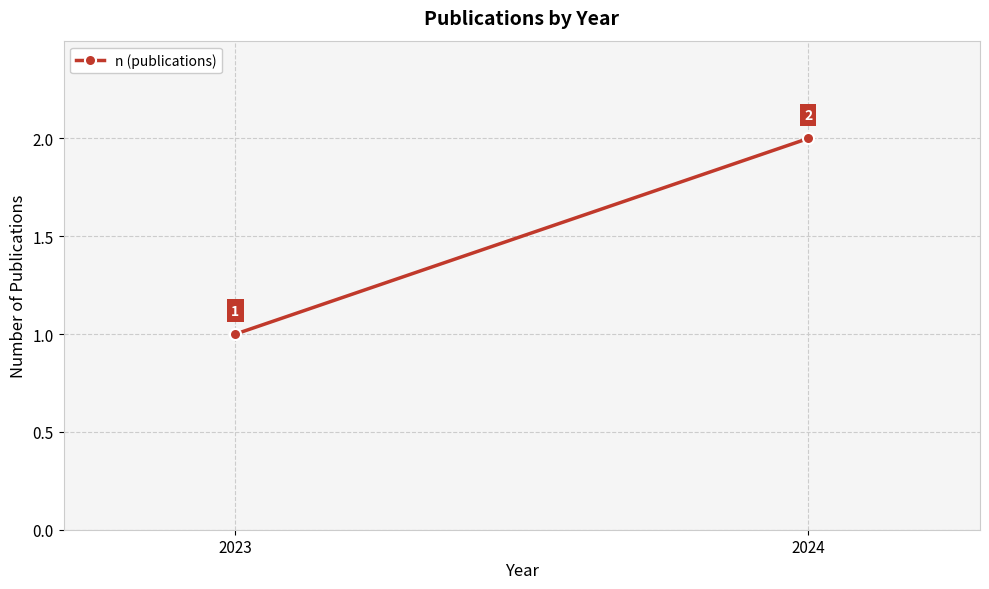

What is the minimum value shown in the chart?

1